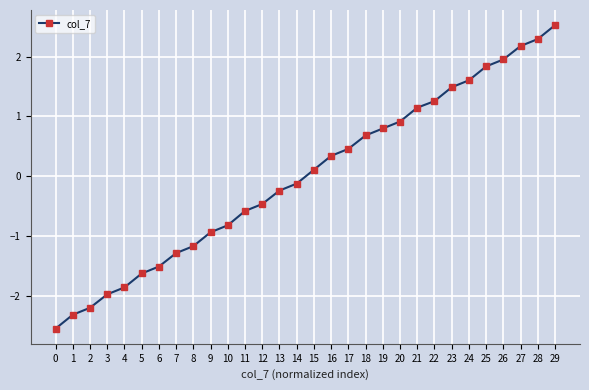

What is the difference between the maximum and minimum values?

5.1